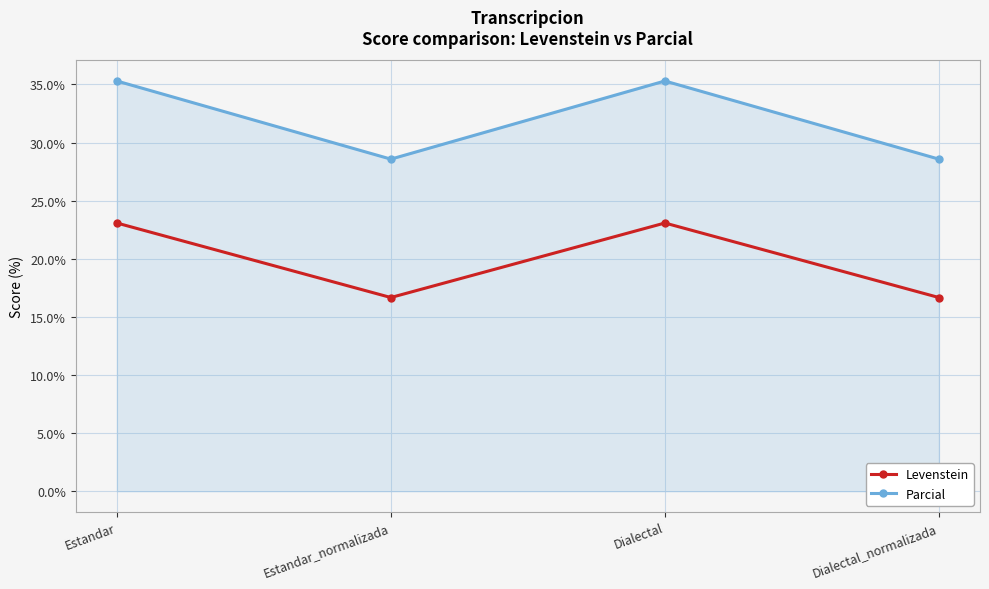

What is the highest value of the Levenstein series?

23.1